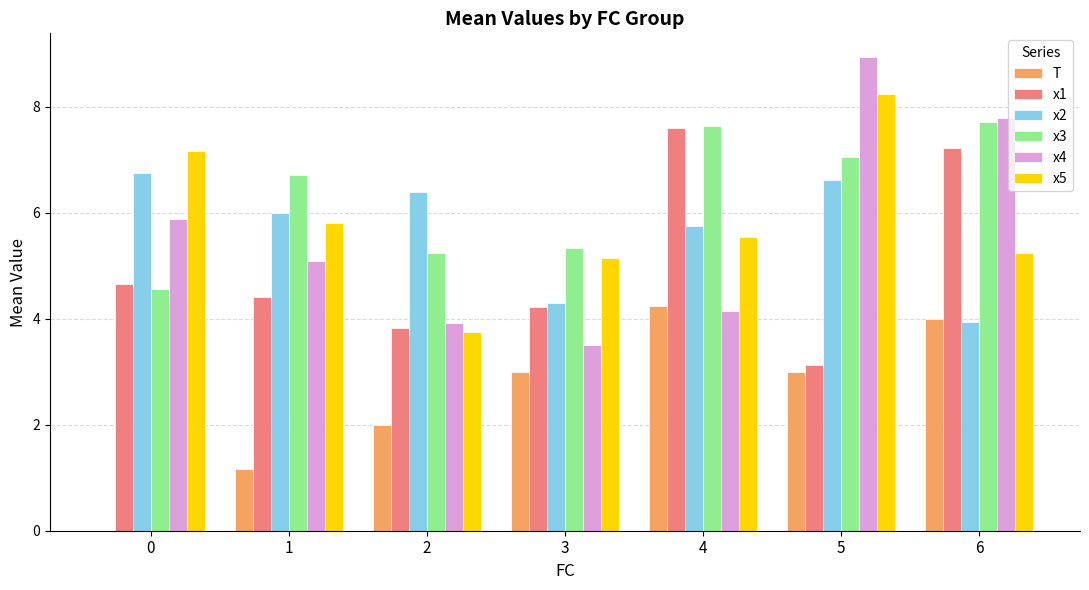

True or false: x3 has a value of 5.3 at 3.

True